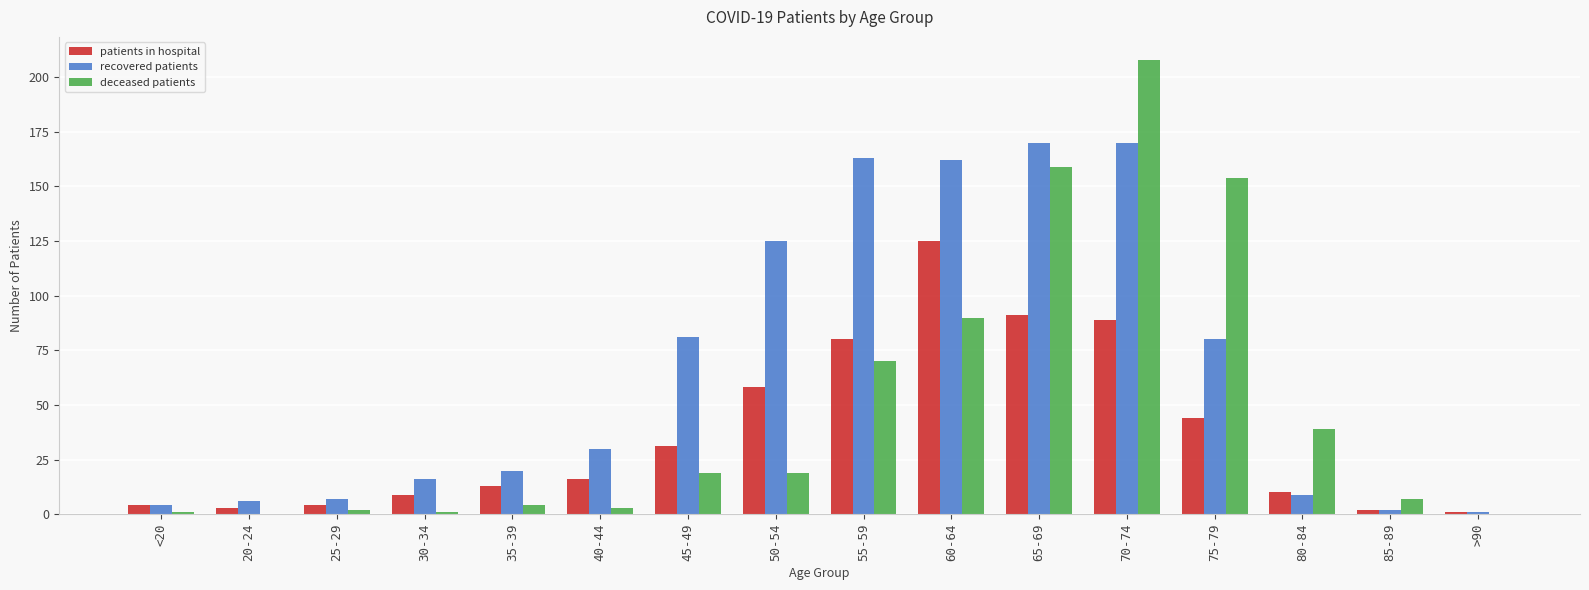

Which series has the largest total across all categories?

recovered patients